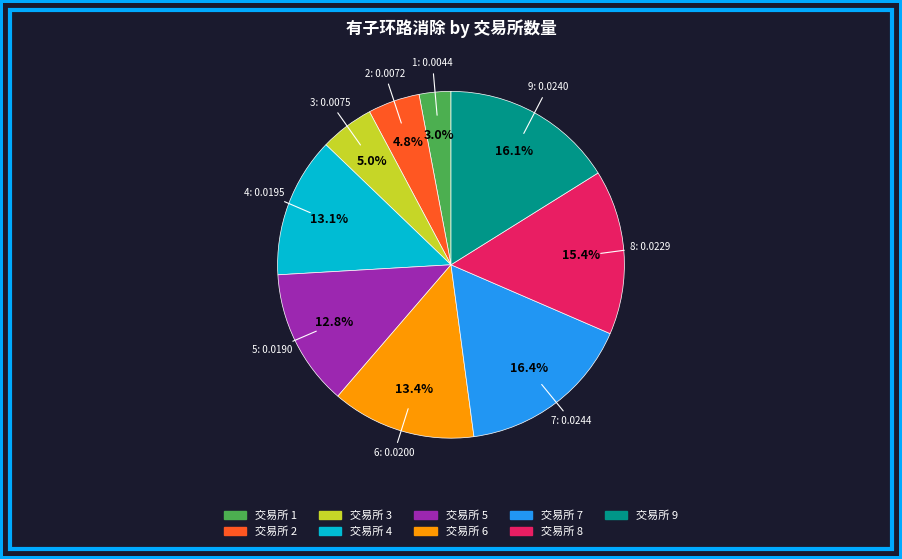

Does any single category account for the majority?

No